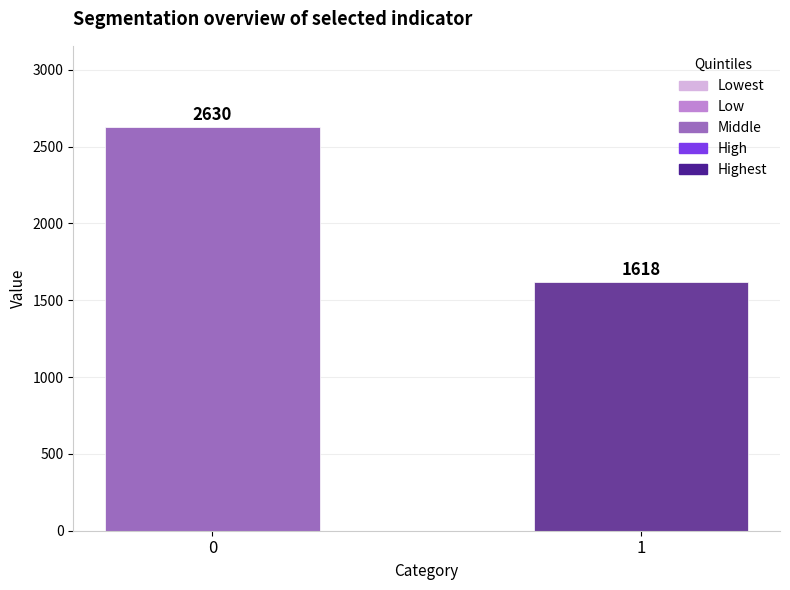

Reading right to left, list all the values displayed in this chart.

1618	2630